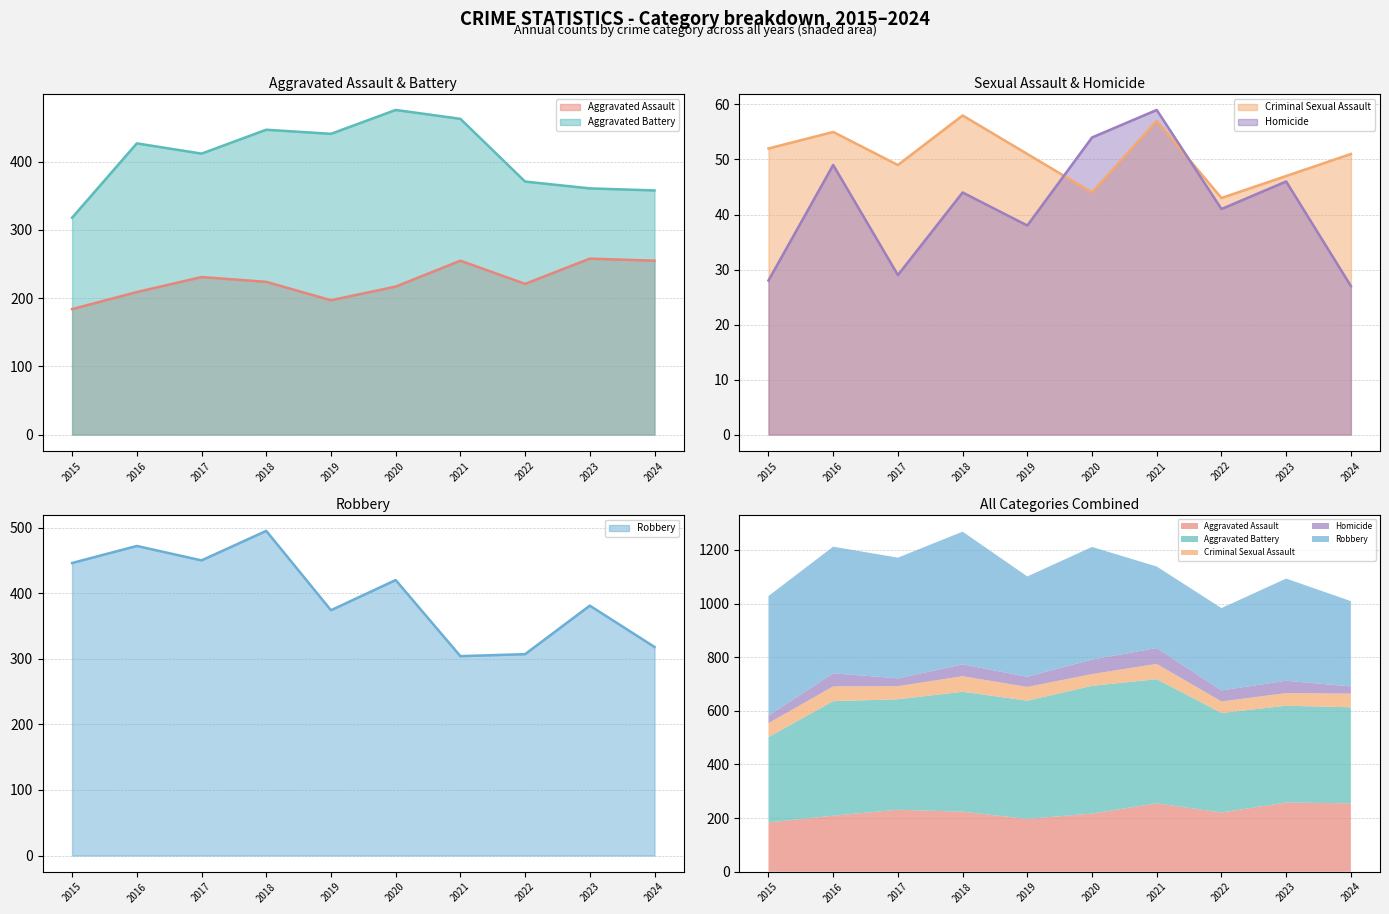

Is the value of Homicide at 2024 greater than the value of Aggravated Assault at 2023?

No